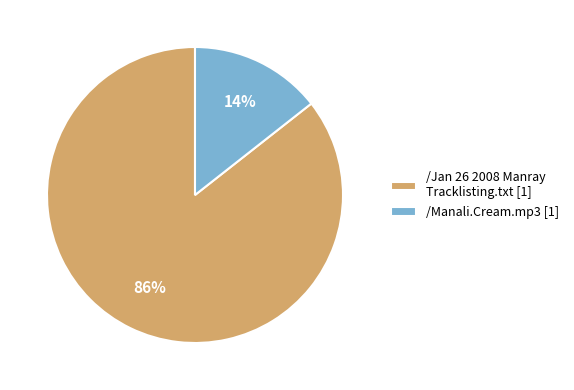

Which has a higher value, /Manali.Cream.mp3 [1] or /Jan 26 2008 Manray Tracklisting.txt [1]?

/Jan 26 2008 Manray Tracklisting.txt [1]